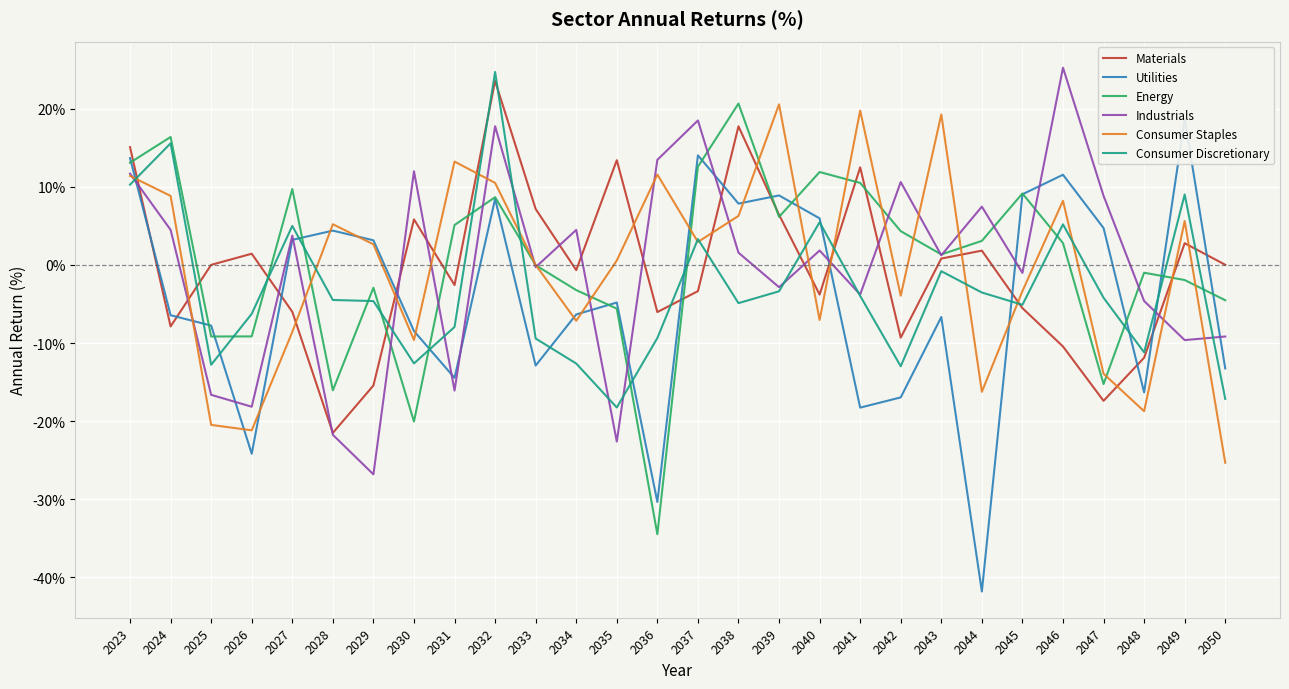

At which label does Consumer Discretionary reach its peak?

2032